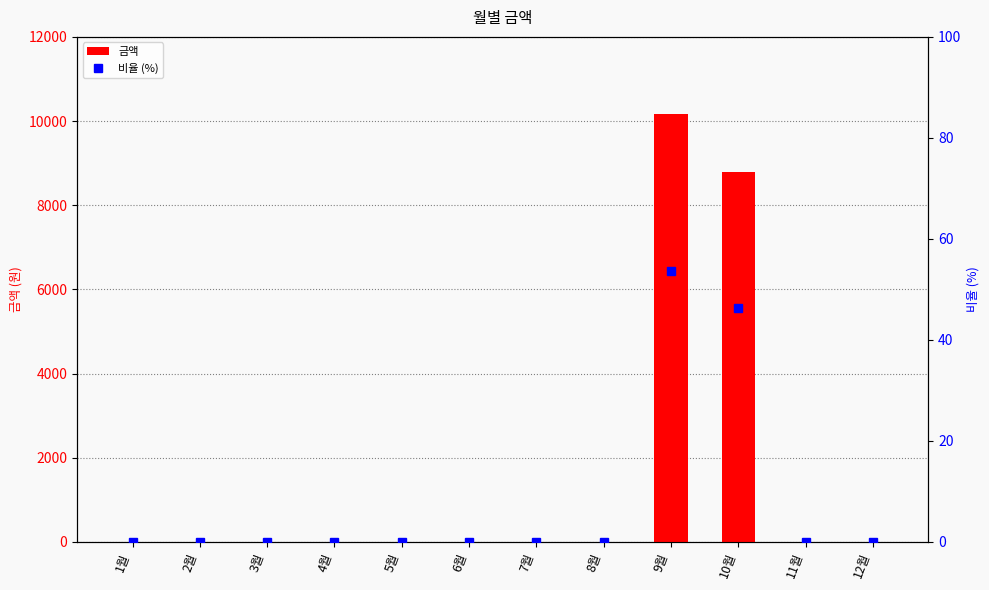

What position from the left is 10월?

10